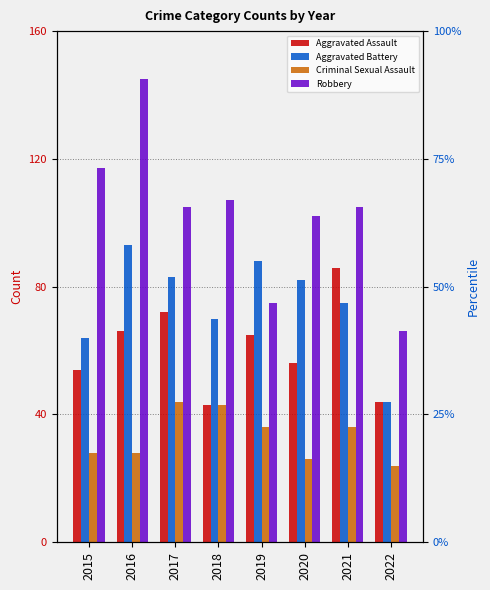

What are all the series names shown in the legend?

Aggravated Assault, Aggravated Battery, Criminal Sexual Assault, Robbery